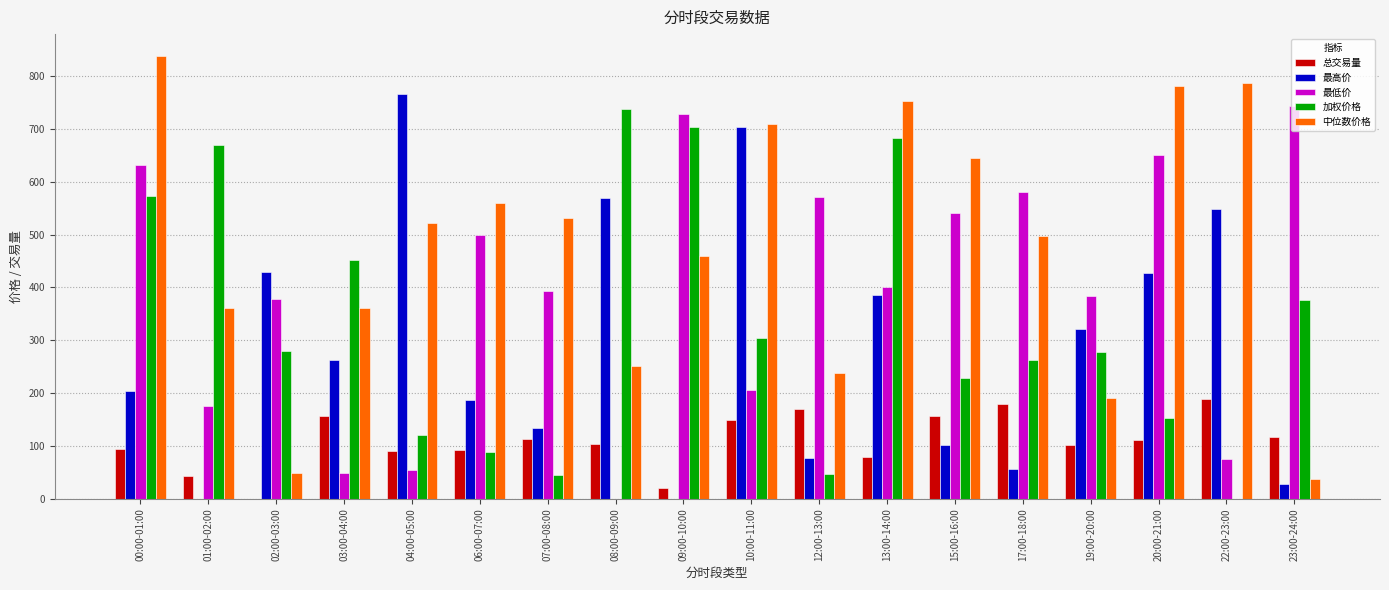

The value of 加权价格 at 00:00-01:00 is 572.6. True or false?

True